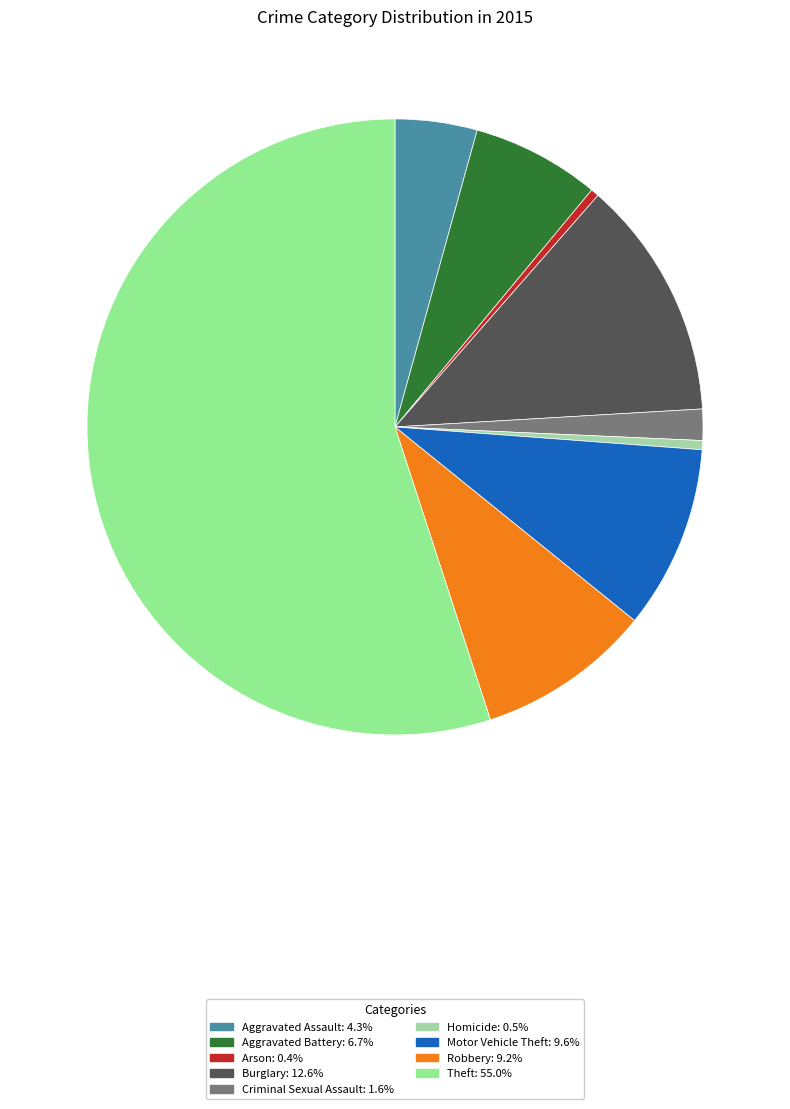

Is it true that Aggravated Battery is 19% of the pie?

False